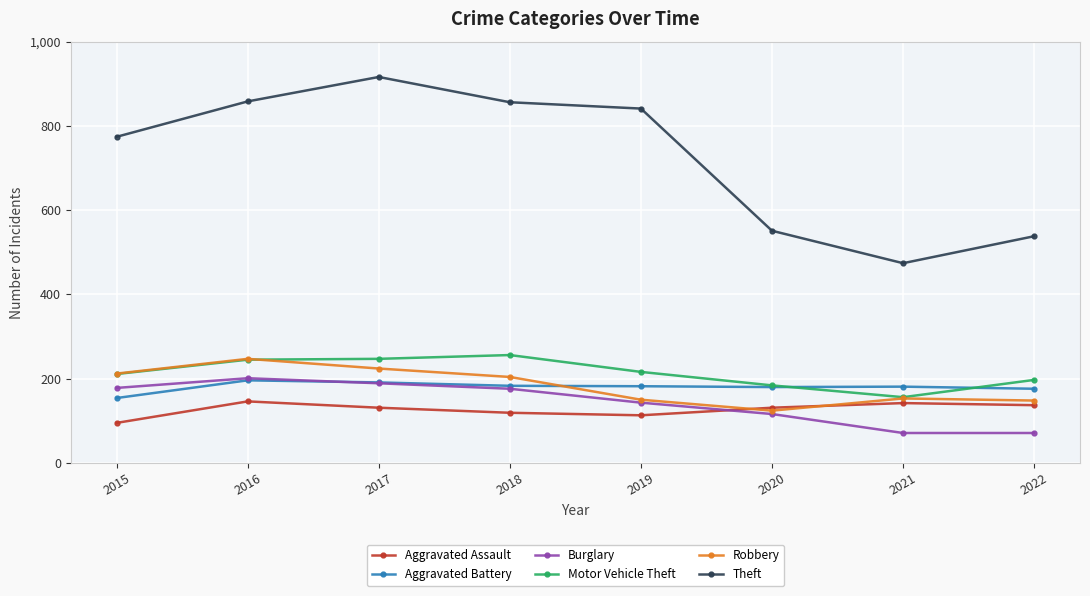

What is the value of the Theft point at the 6th from the left?

551